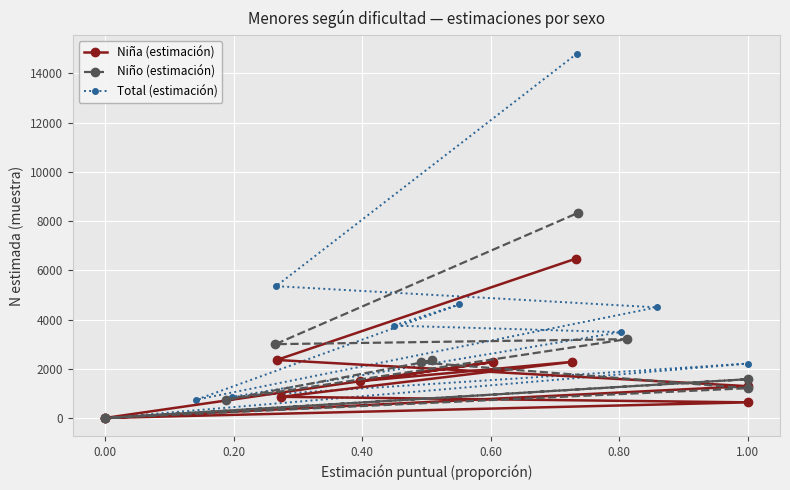

How many interior local valleys does the Total (estimación) series have?

2